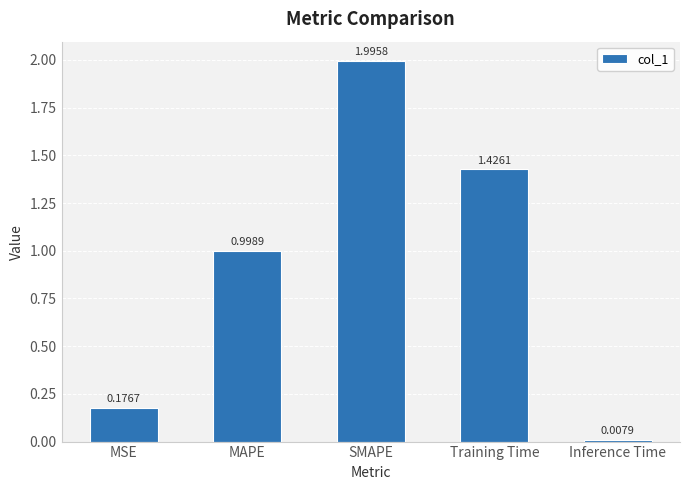

What is the change in value from MAPE to Inference Time?

-1.0